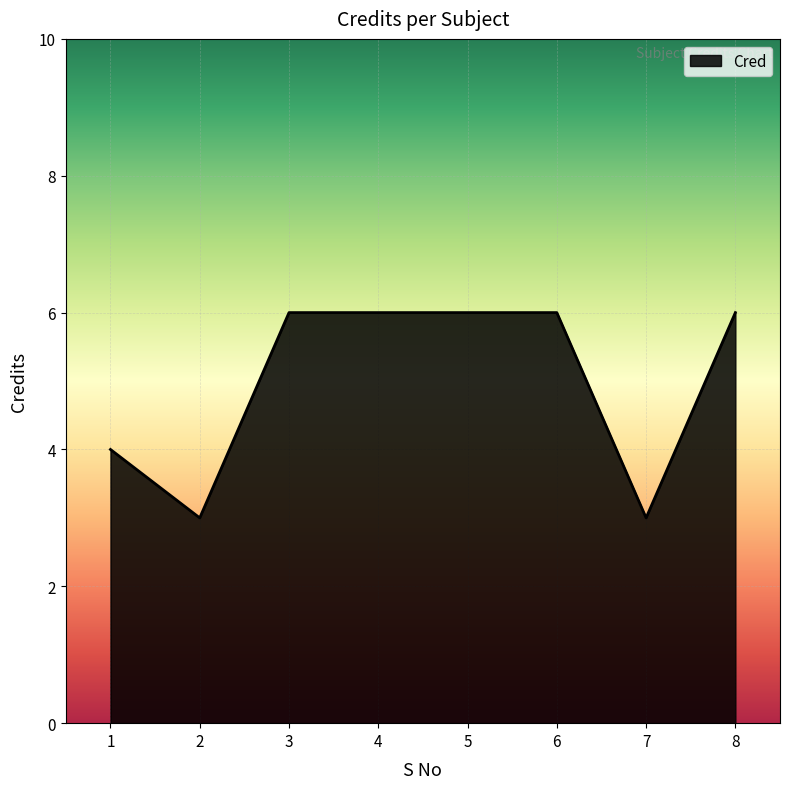

Reading right to left, what are all the values shown in this chart?

6	3	6	6	6	6	3	4